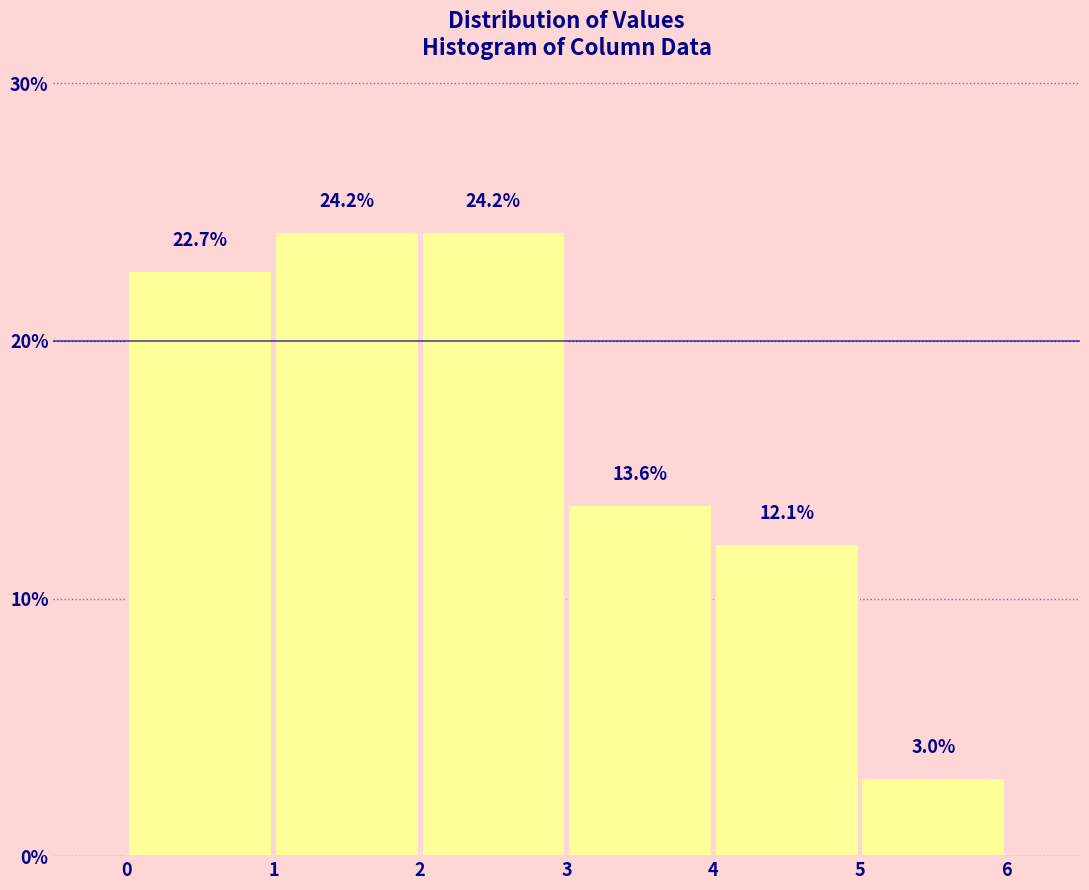

Reading left to right, transcribe this chart: for each bar, give the range it covers on the x-axis and its height.

0 to 1: 22.7
1 to 2: 24.2
2 to 3: 24.2
3 to 4: 13.6
4 to 5: 12.1
5 to 6: 3.0